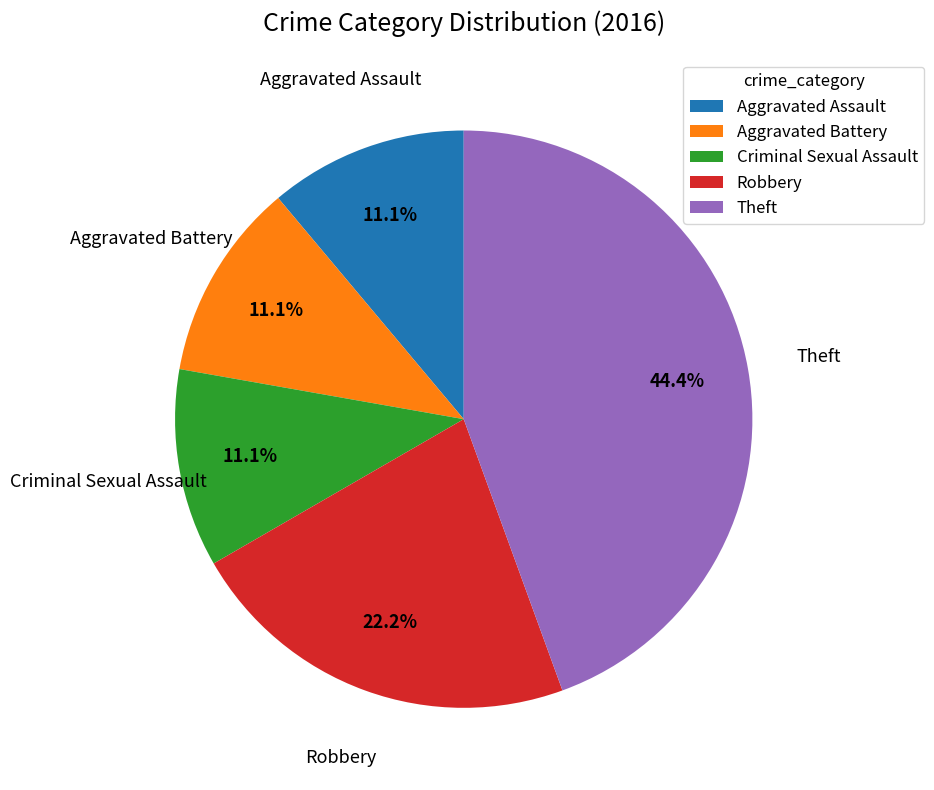

Which has a higher value, Robbery or Aggravated Assault?

Robbery